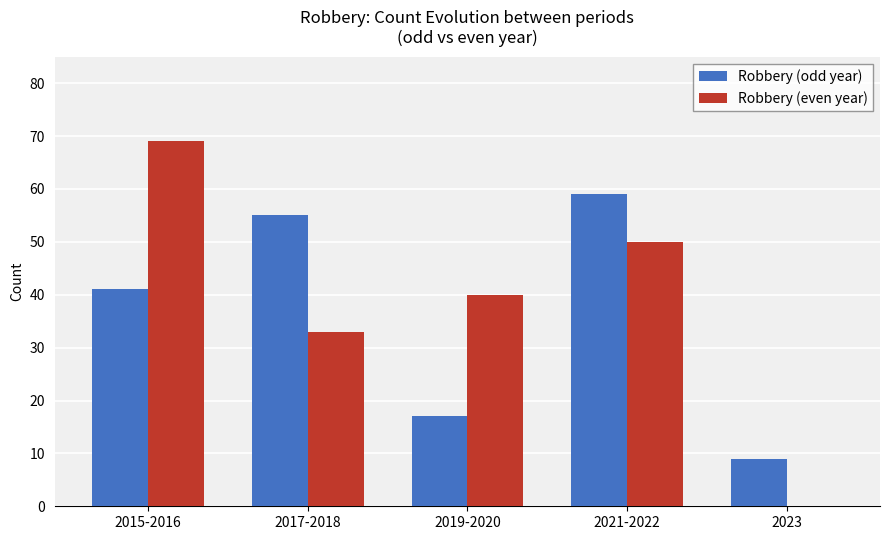

The Robbery (odd year) series shows 9 at 2023. True or false?

True